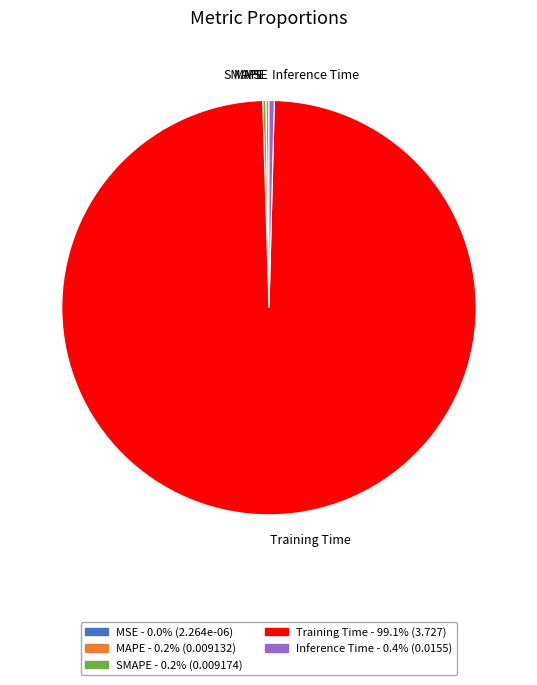

Is it true that Training Time is 99% of the pie?

True